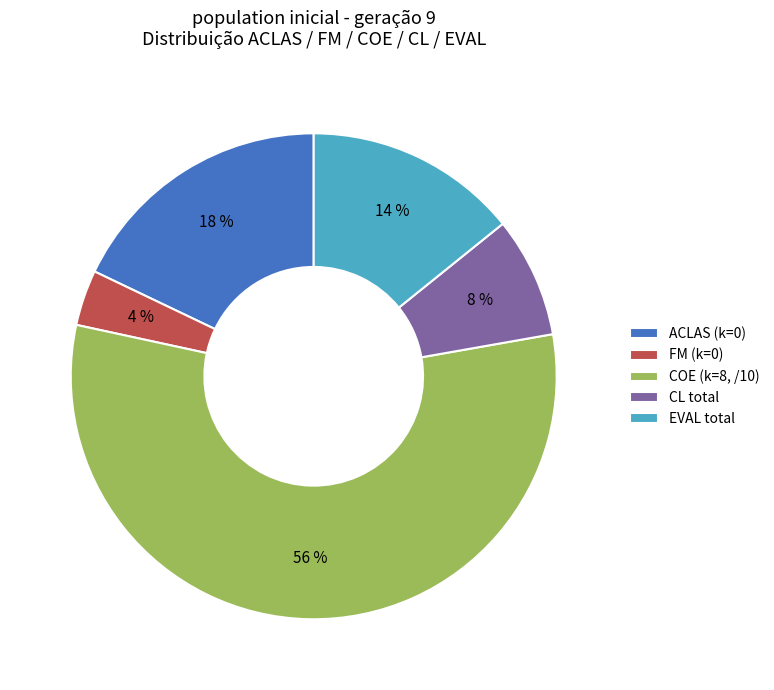

Which slice is the largest?

COE (k=8, /10)